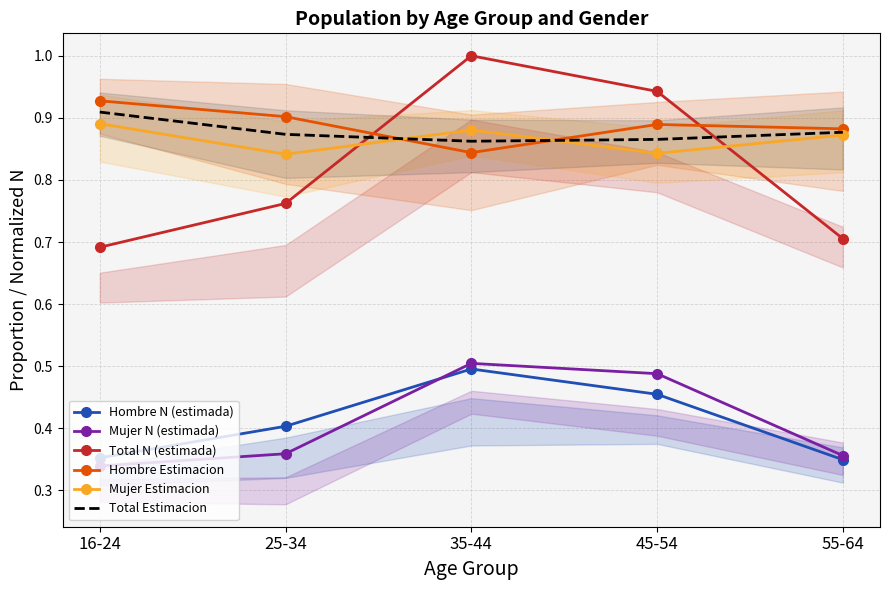

What is the label of the 2nd point from the right?

45-54